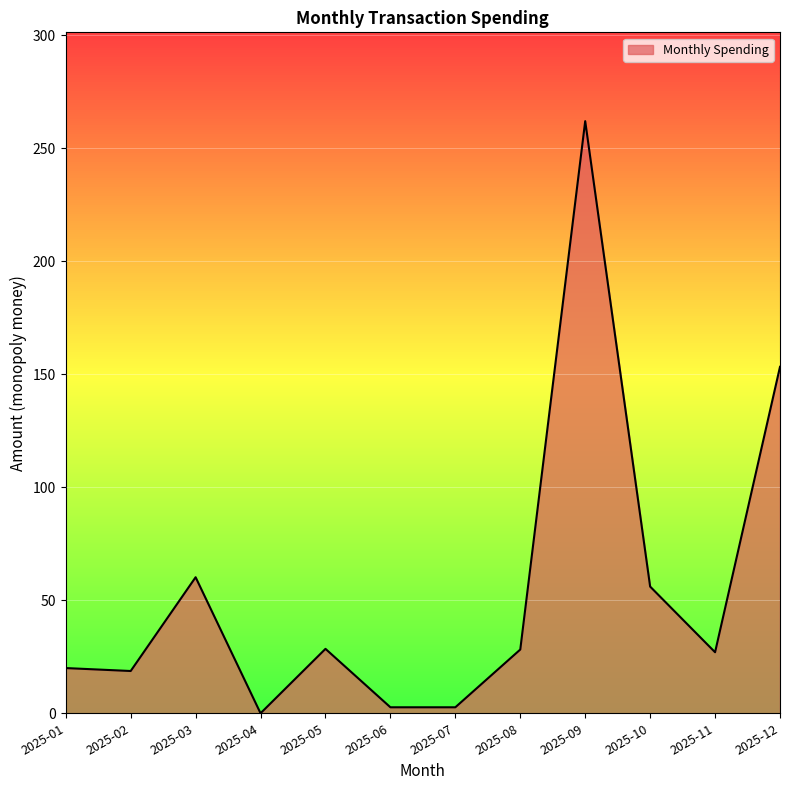

What is the change in value from 2025-05 to 2025-09?

+233.4